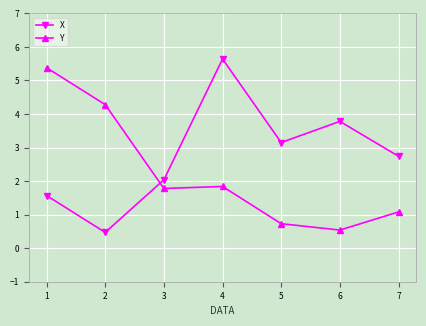

What is the value of the X point at the 7th from the left?

2.7